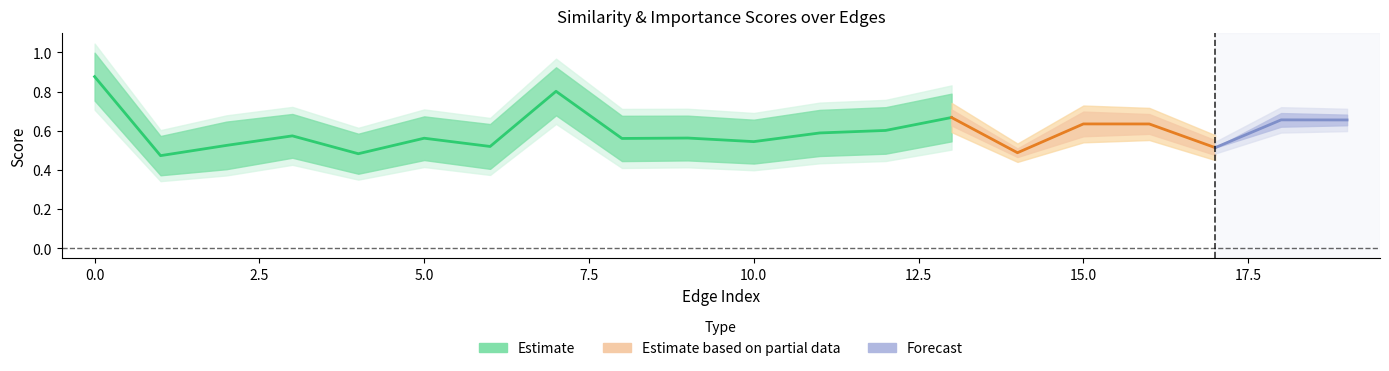

In cosine_similarity, how many points are higher than both neighbors (excluding endpoints)?

6